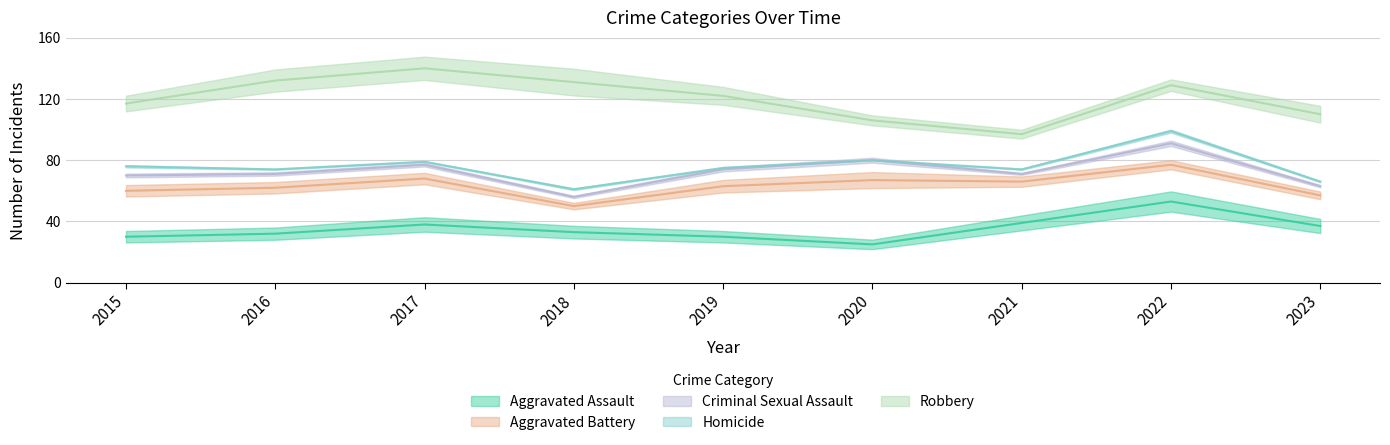

True or false: Aggravated Assault has a value of 17 at 2016.

False